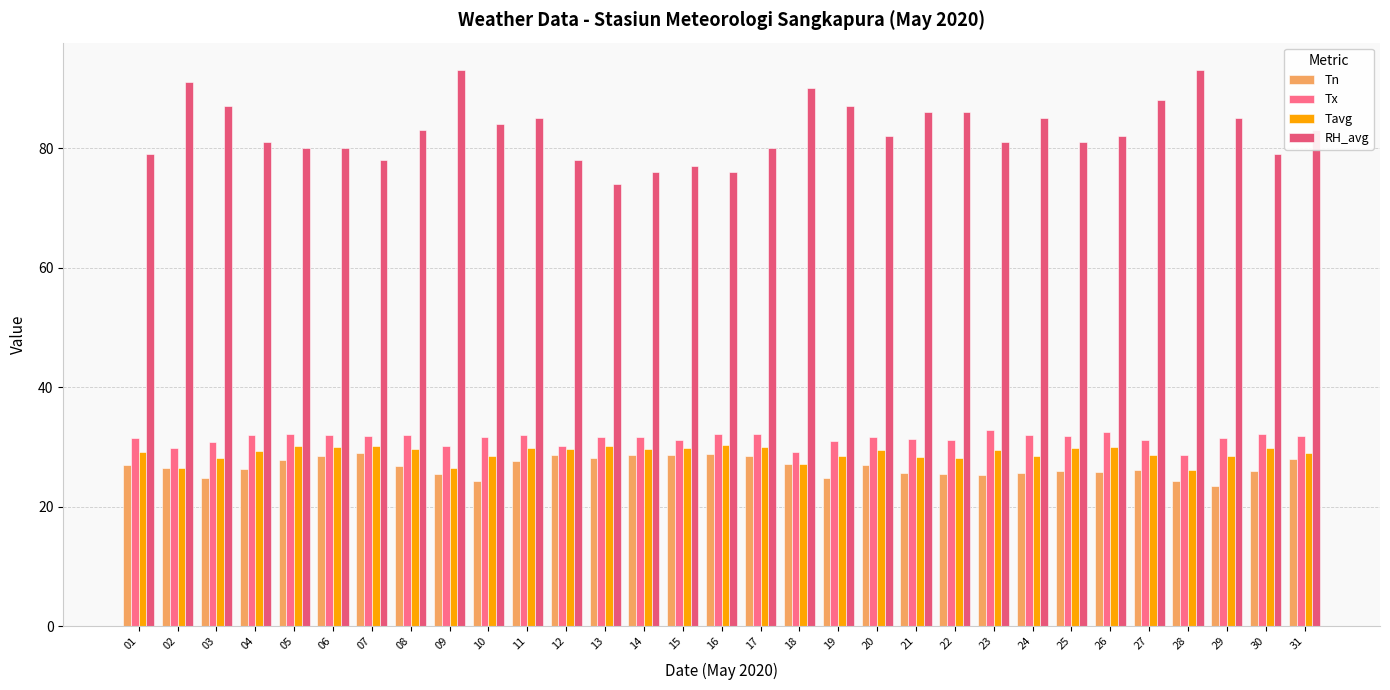

Rank the series by their maximum value, from lowest to highest.

Tn, Tavg, Tx, RH_avg